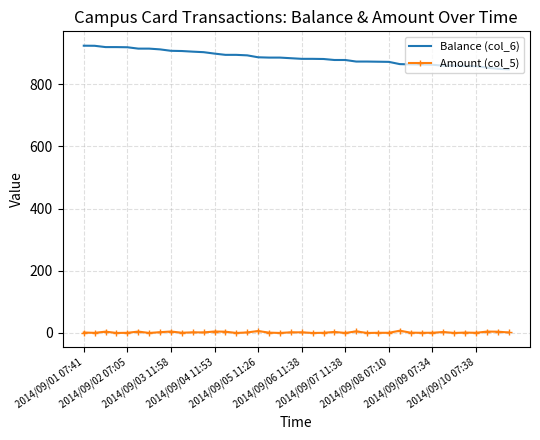

True or false: Amount (col_5) and Balance (col_6) intersect in this chart.

False